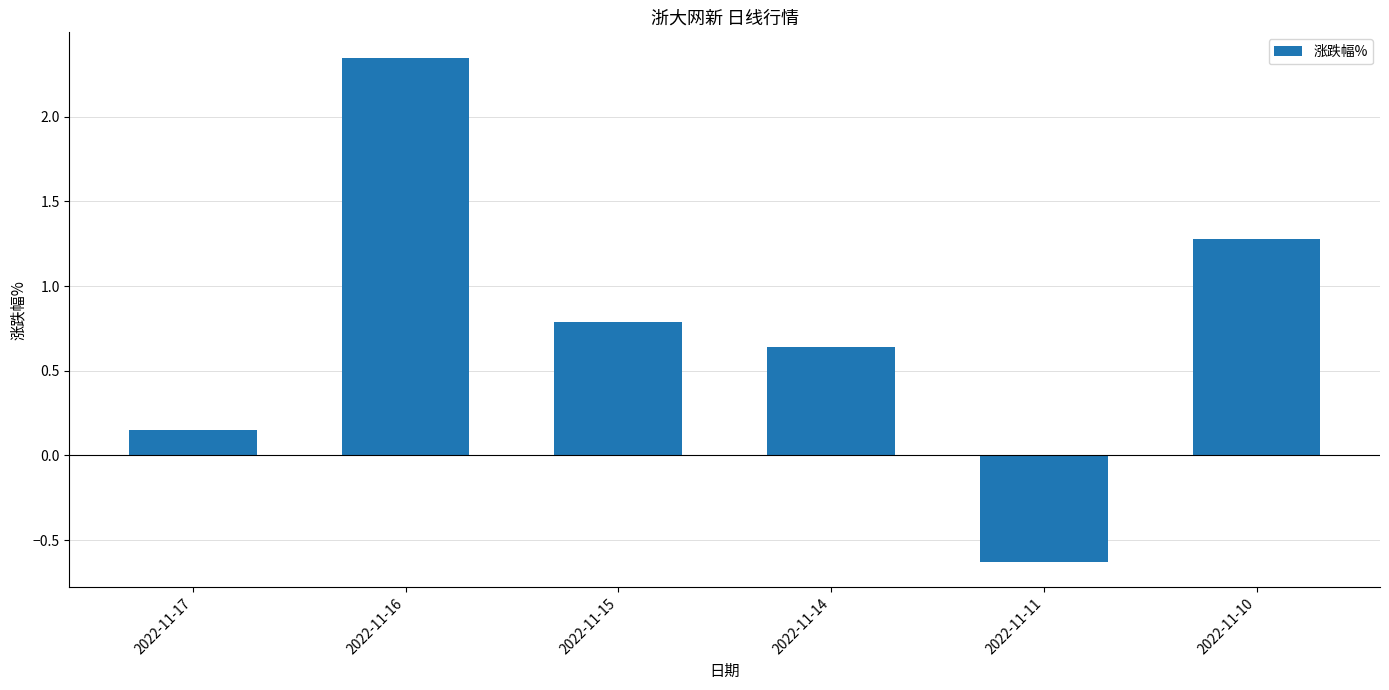

What is the average value?

0.8